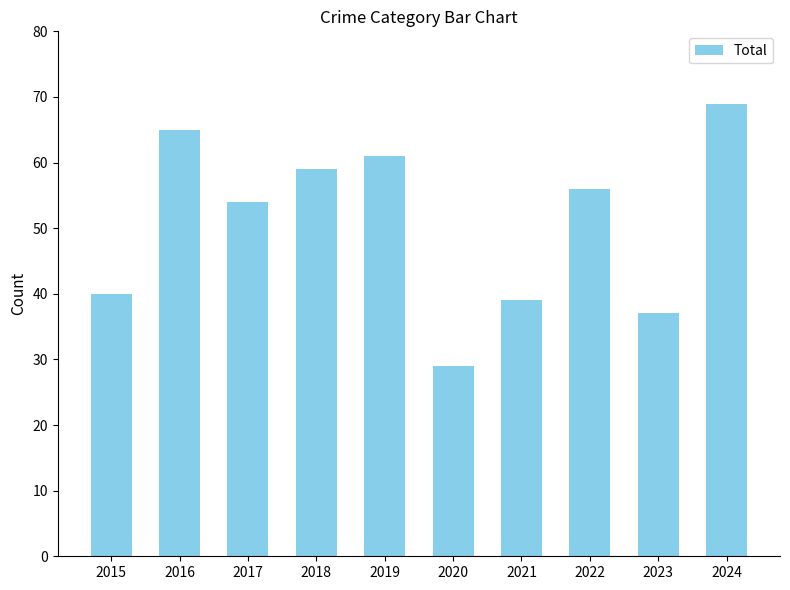

Approximately how many times larger is the value at 2023 compared to 2018?

0.6